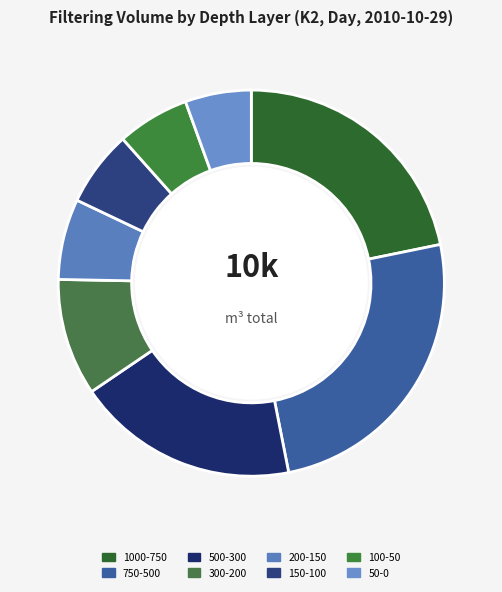

What percentage do 150-100 and 200-150 together represent?

13.1%